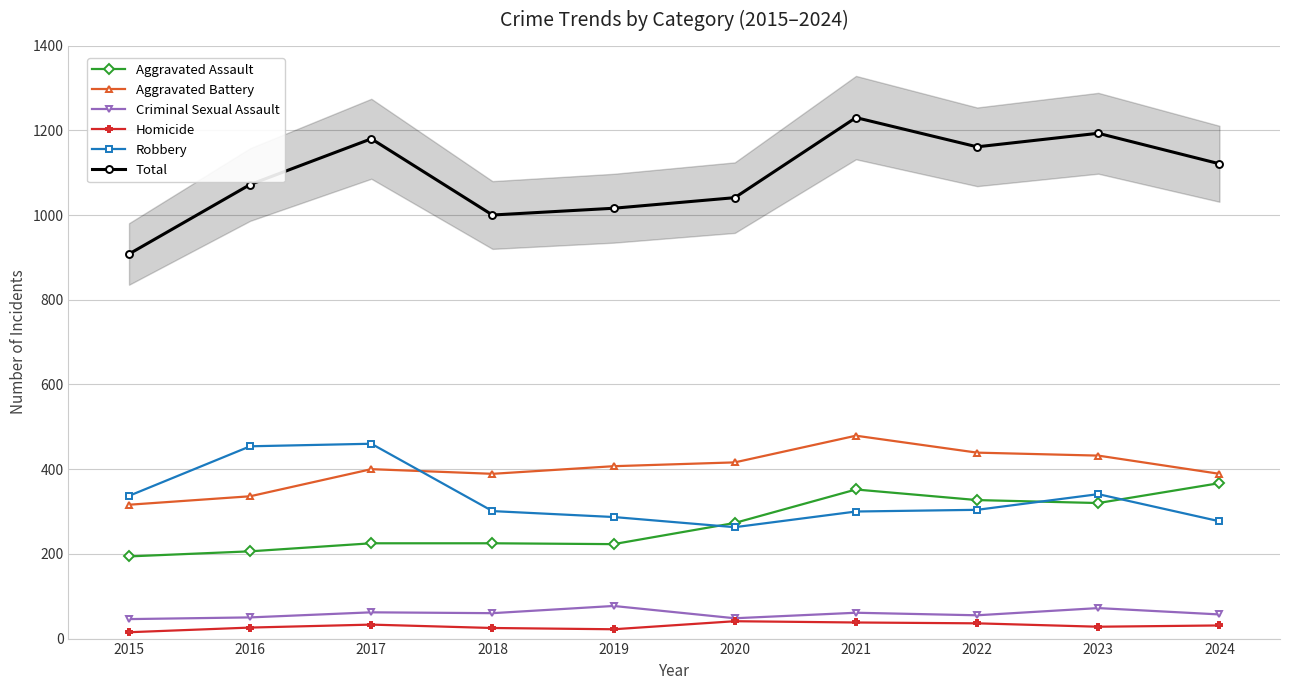

Reading left to right, list all the values displayed in this chart.

Aggravated Assault: 2015=194	2016=206	2017=225	2018=225	2019=223	2020=273	2021=352	2022=327	2023=320	2024=367
Aggravated Battery: 2015=316	2016=336	2017=400	2018=389	2019=407	2020=416	2021=479	2022=439	2023=432	2024=389
Criminal Sexual Assault: 2015=46	2016=50	2017=62	2018=60	2019=77	2020=48	2021=61	2022=55	2023=72	2024=57
Homicide: 2015=15	2016=26	2017=33	2018=25	2019=22	2020=41	2021=38	2022=36	2023=28	2024=31
Robbery: 2015=337	2016=454	2017=460	2018=301	2019=287	2020=263	2021=300	2022=304	2023=341	2024=277
Total: 2015=908	2016=1072	2017=1180	2018=1000	2019=1016	2020=1041	2021=1230	2022=1161	2023=1193	2024=1121